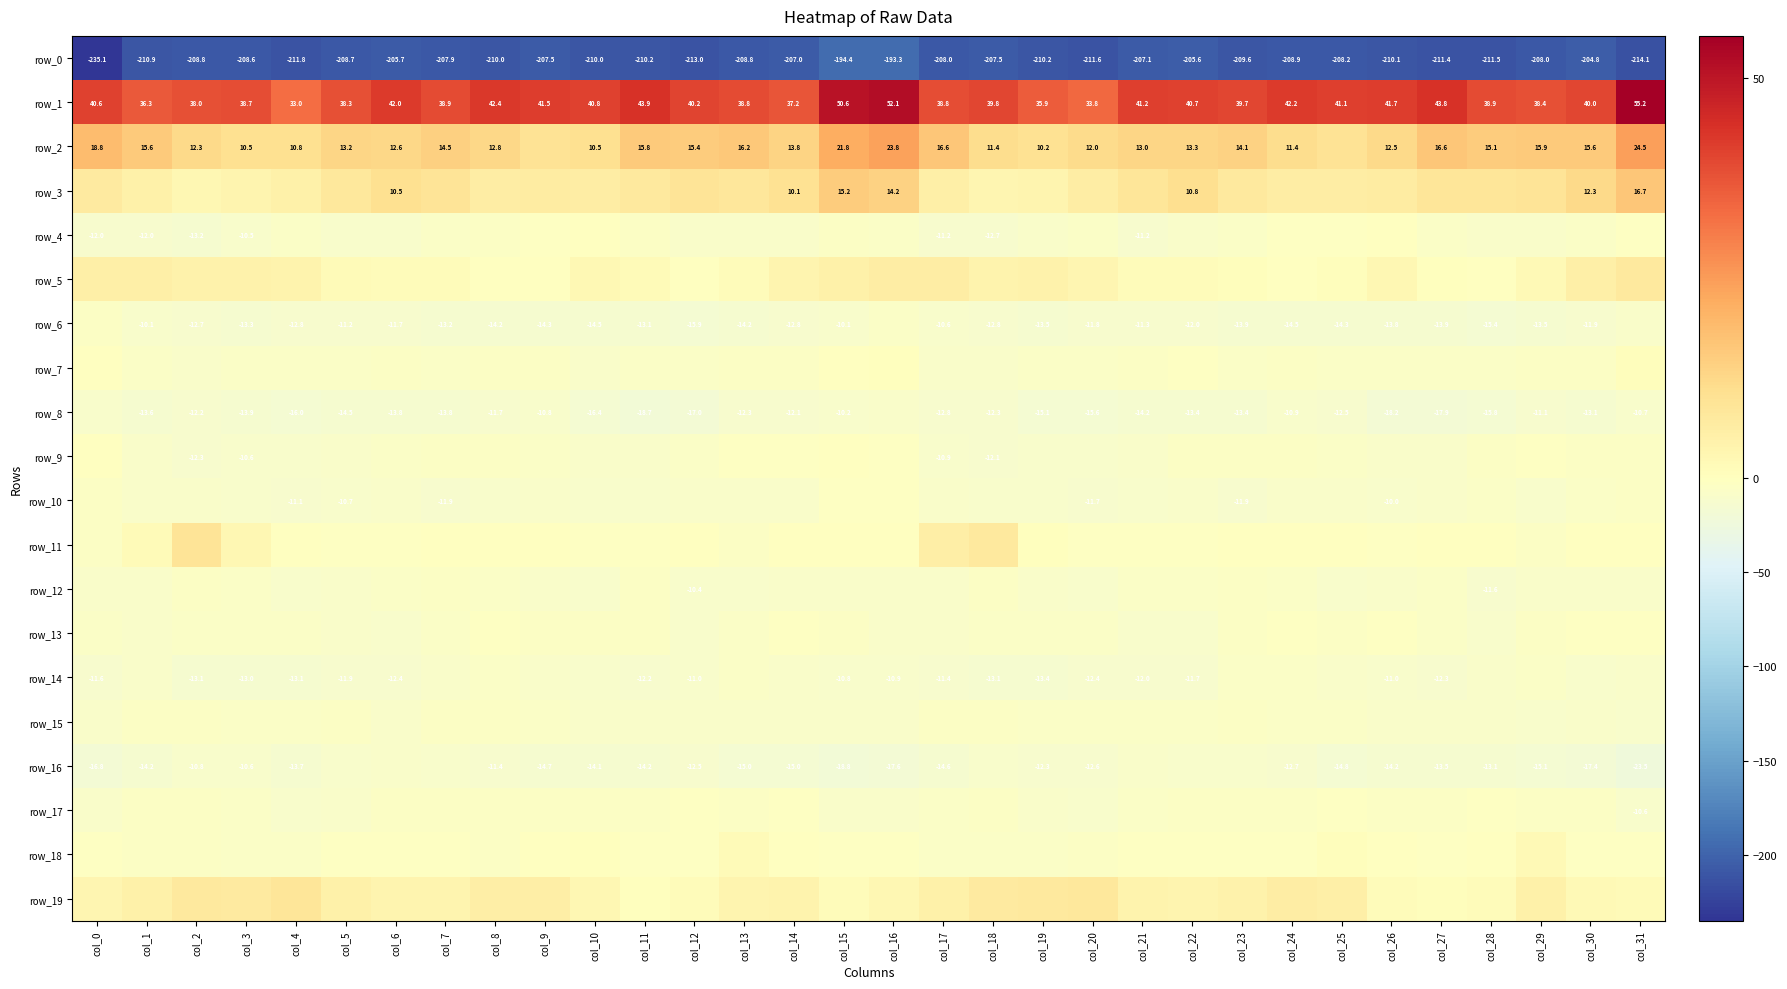

Is the value of row_1 at col_11 greater than the value of row_15 at col_19?

Yes